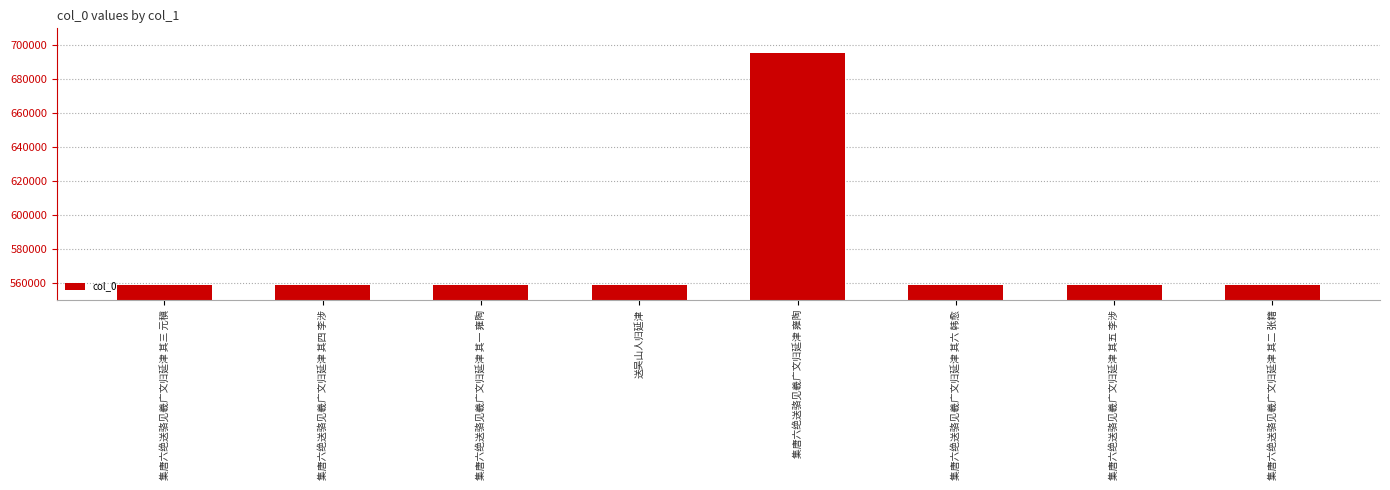

What is the minimum value shown in the chart?

559018